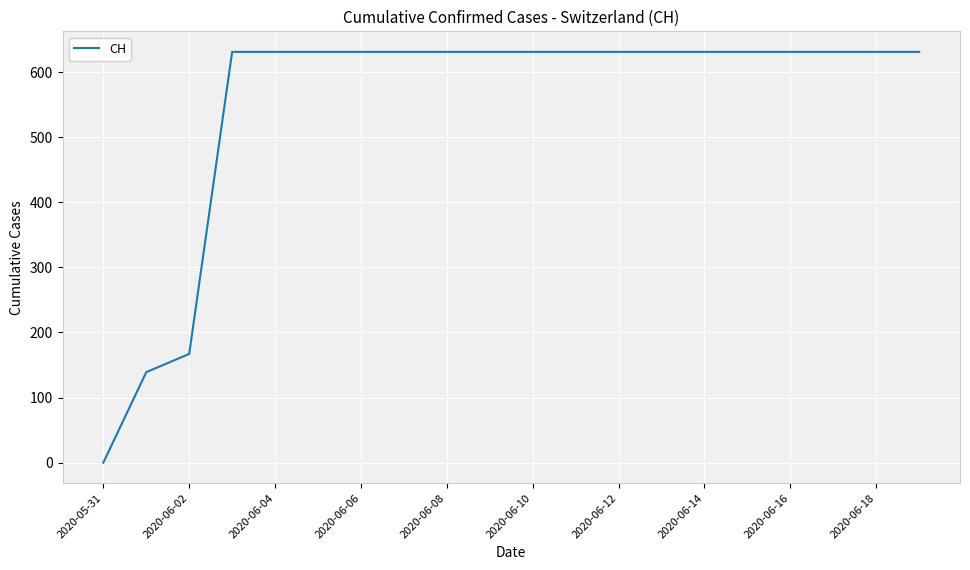

What is the difference between the maximum and minimum values?

631